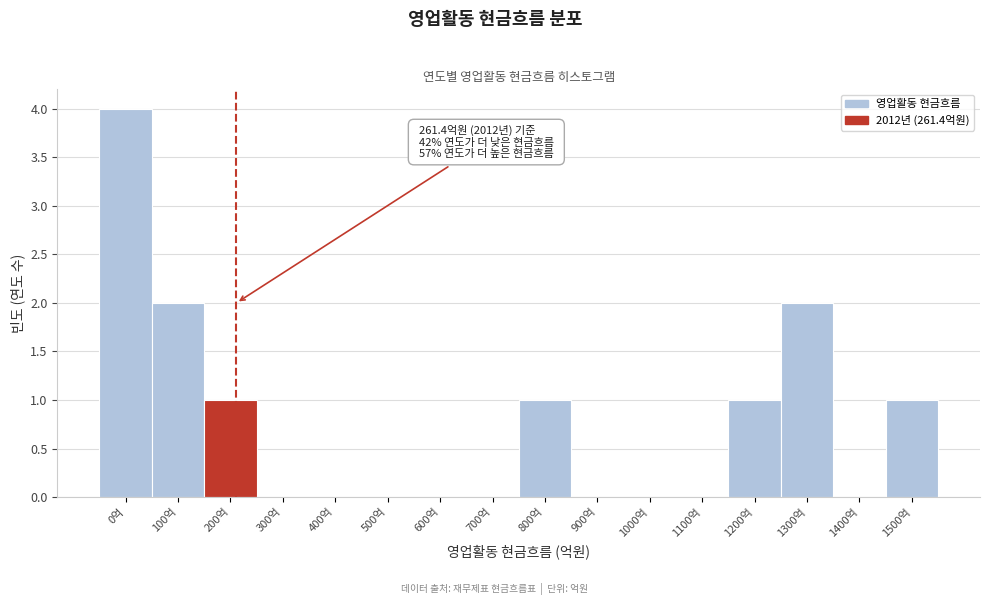

Reading right to left, list all the values displayed in this chart.

1500억=1	1400억=0	1300억=2	1200억=1	1100억=0	1000억=0	900억=0	800억=1	700억=0	600억=0	500억=0	400억=0	300억=0	200억=1	100억=2	0억=4